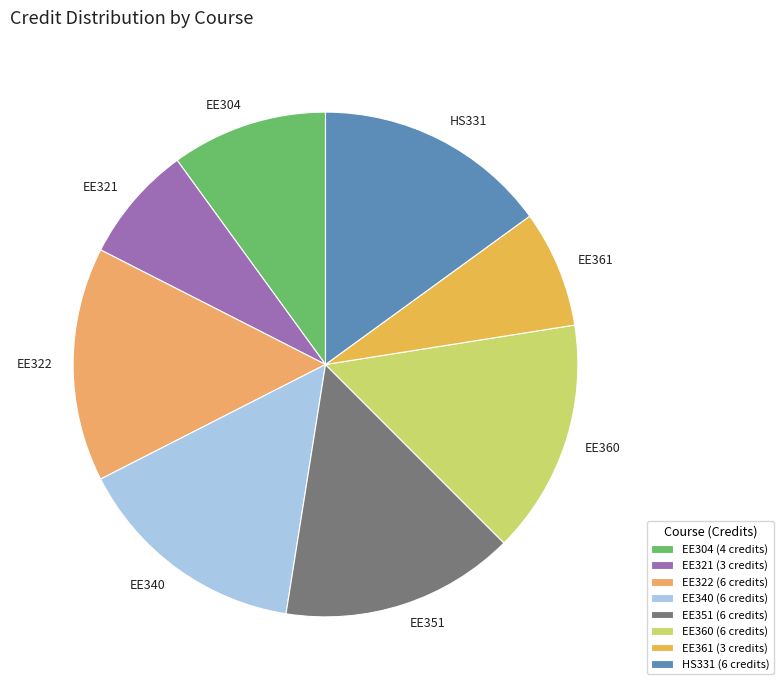

To the nearest percent, what percentage of the pie is EE340?

15%